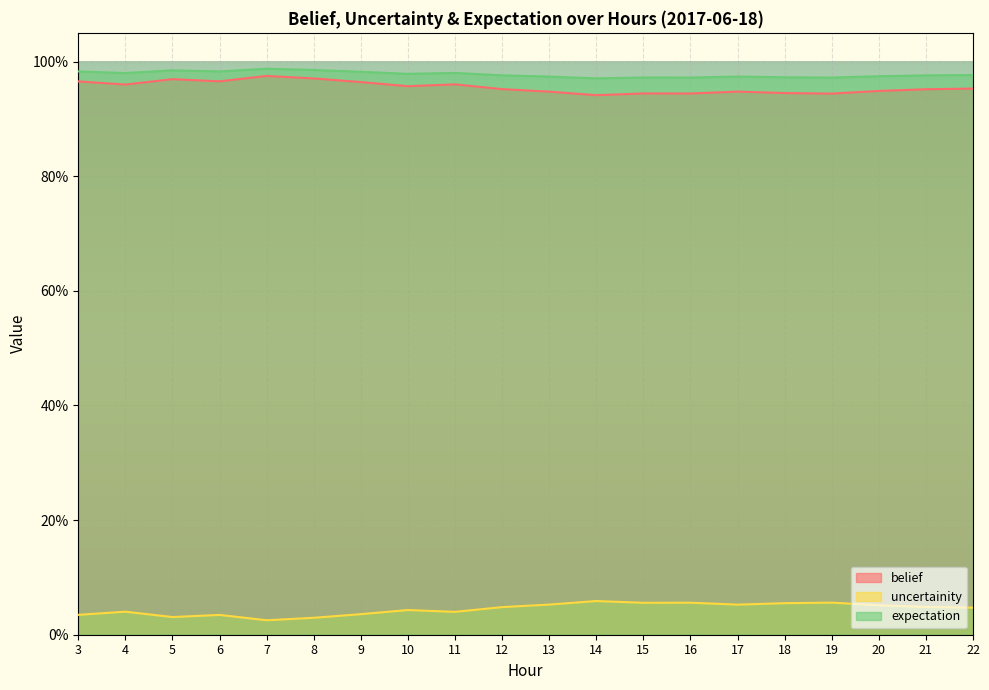

Count the number of data series in this chart.

3